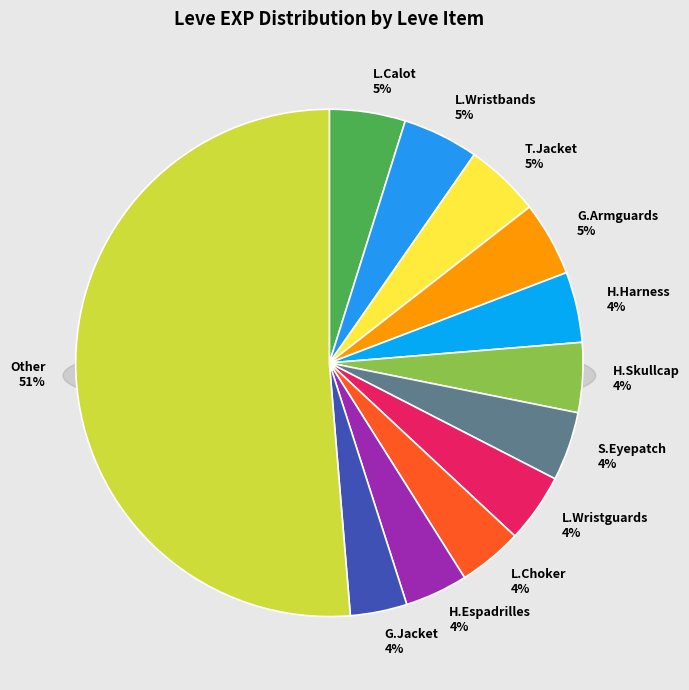

True or false: Goatskin Jacket accounts for 12% of the total.

False